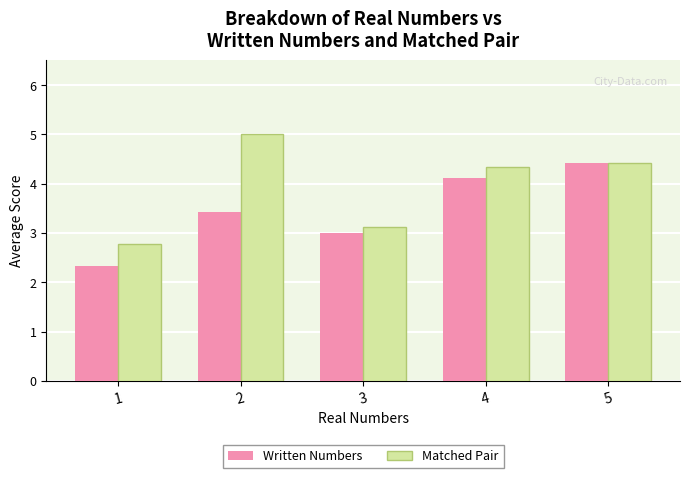

What is the difference between the maximum and minimum values in the Matched Pair series?

2.2